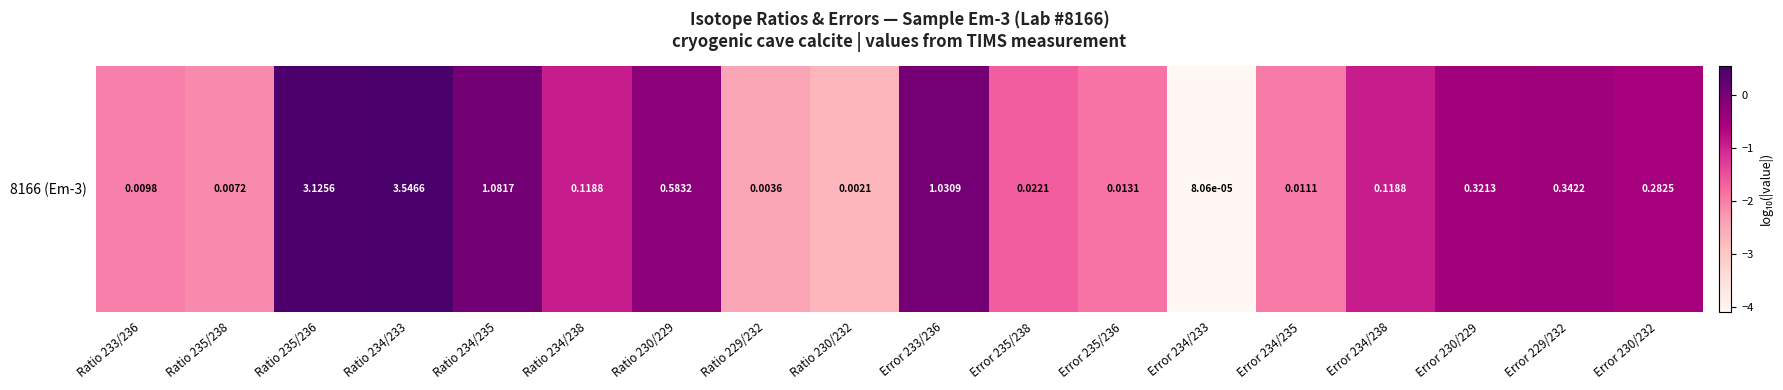

Count the number of values greater than 0.

4